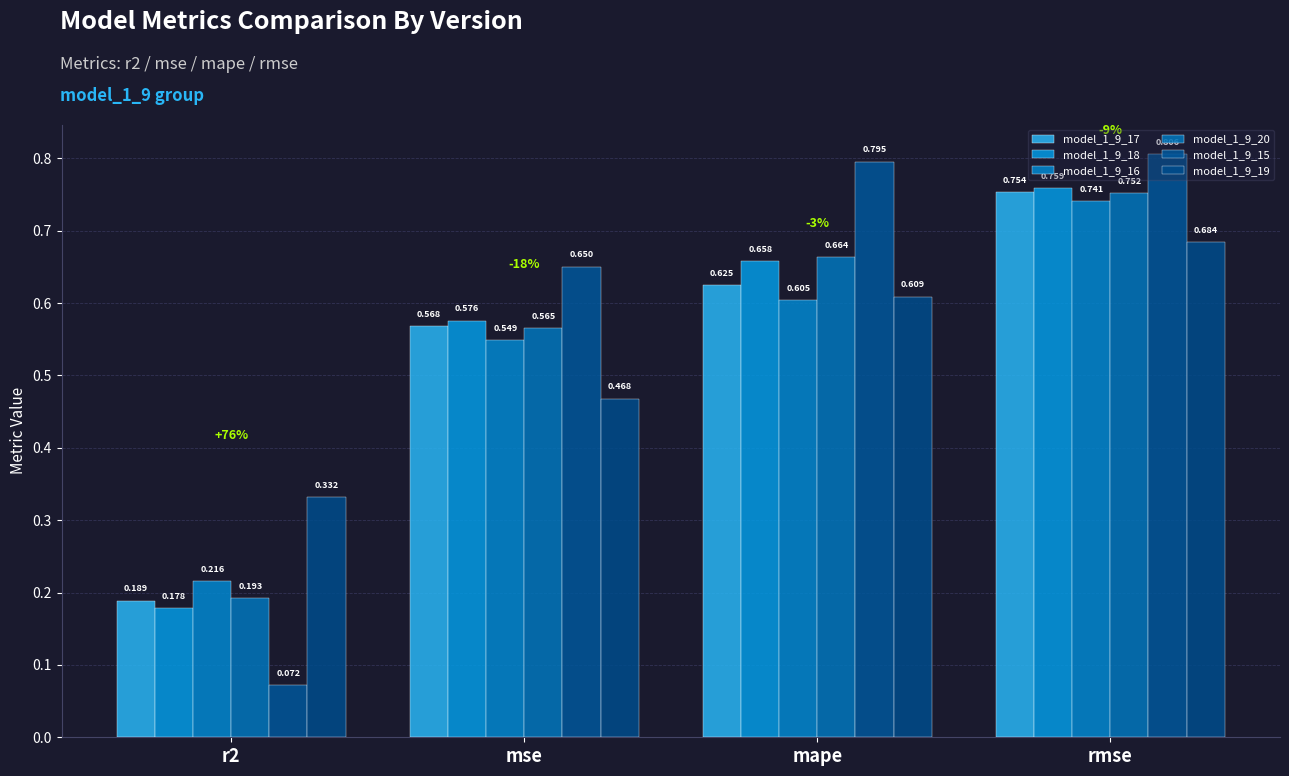

How many bars are there in each group?

6